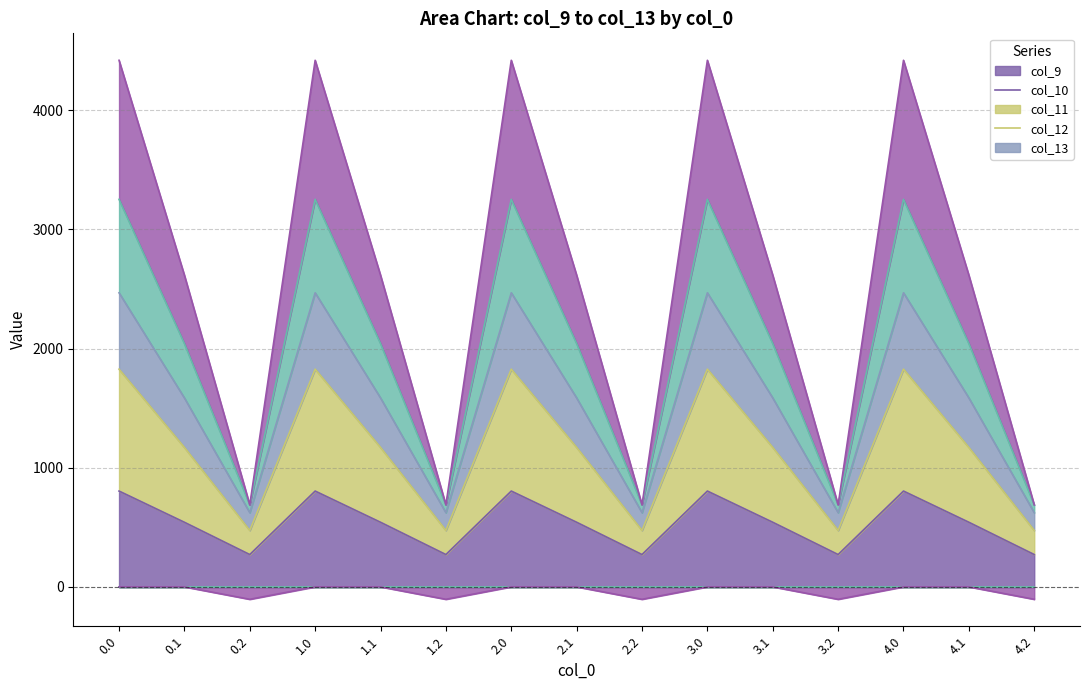

What is the sum of all col_12 values?

23382.8